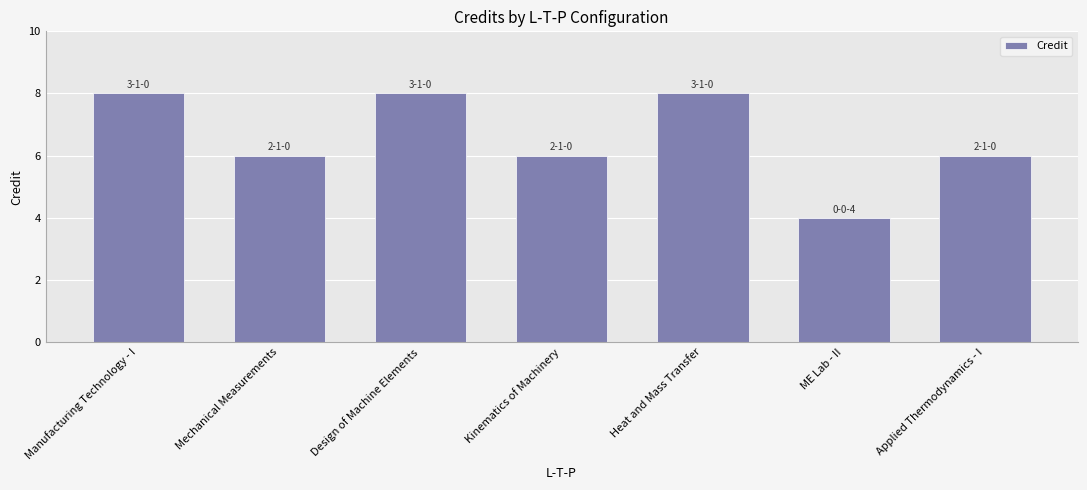

What is the approximate value at ME Lab - II?

4